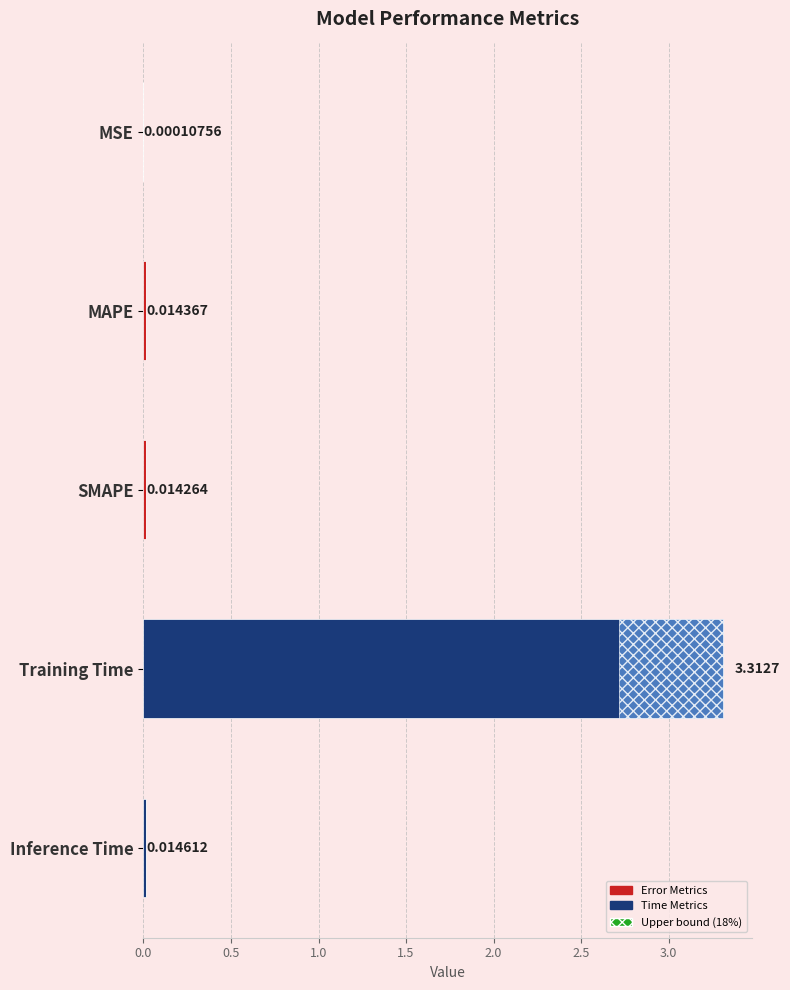

Reading left to right, transcribe all the data shown in this chart.

0.0	0.0	0.0	3.3	0.0